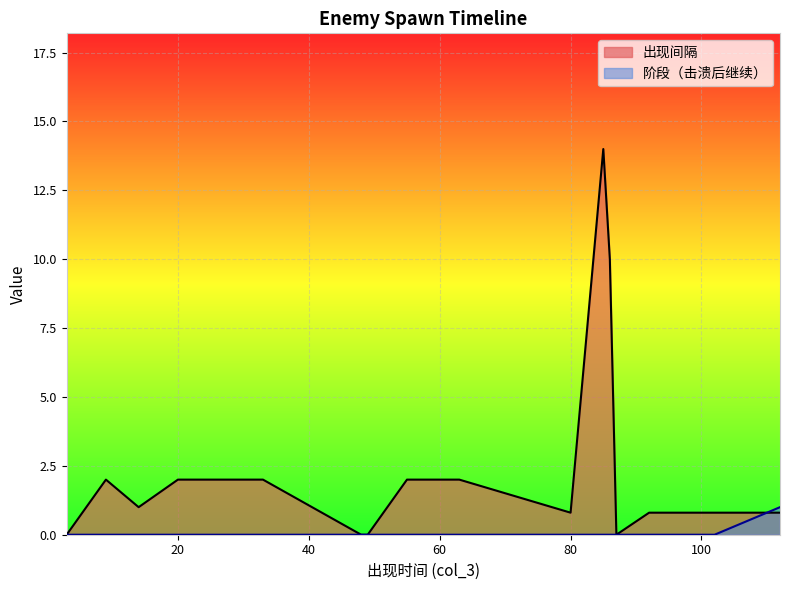

How many interior local peaks does the 出现间隔 series have?

2